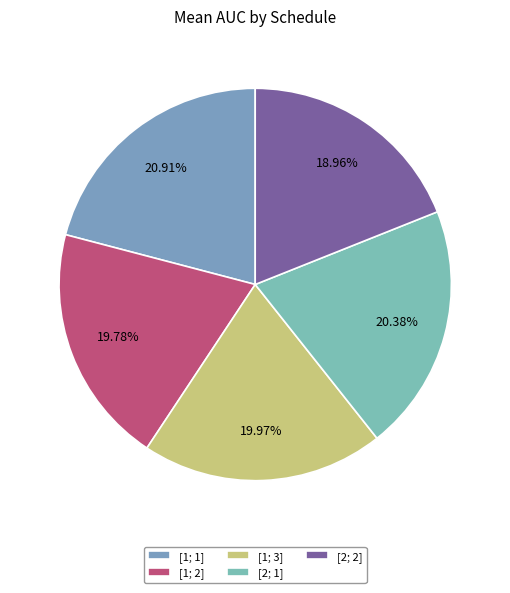

To the nearest percent, what is the average slice percentage?

20%